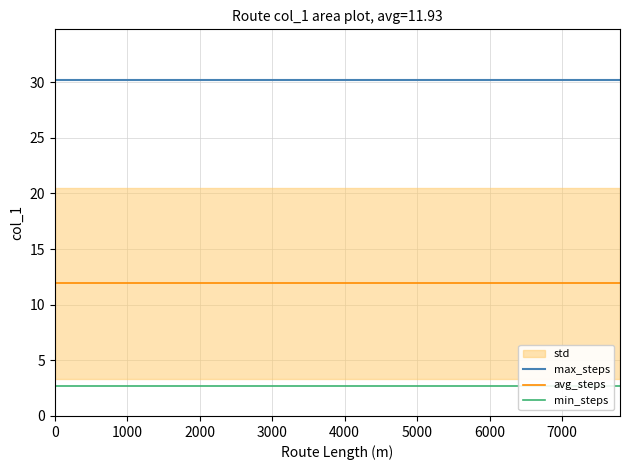

True or false: avg_steps and max_steps intersect in this chart.

False